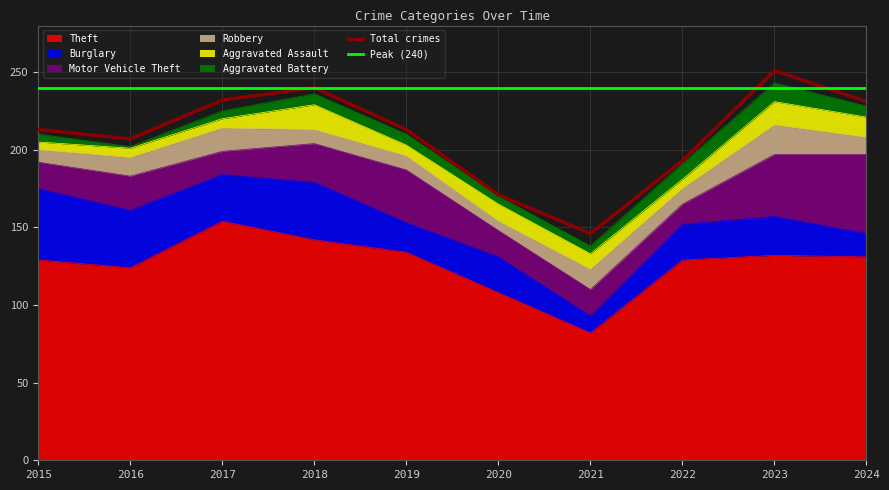

What is the average value of the Total crimes series?

210